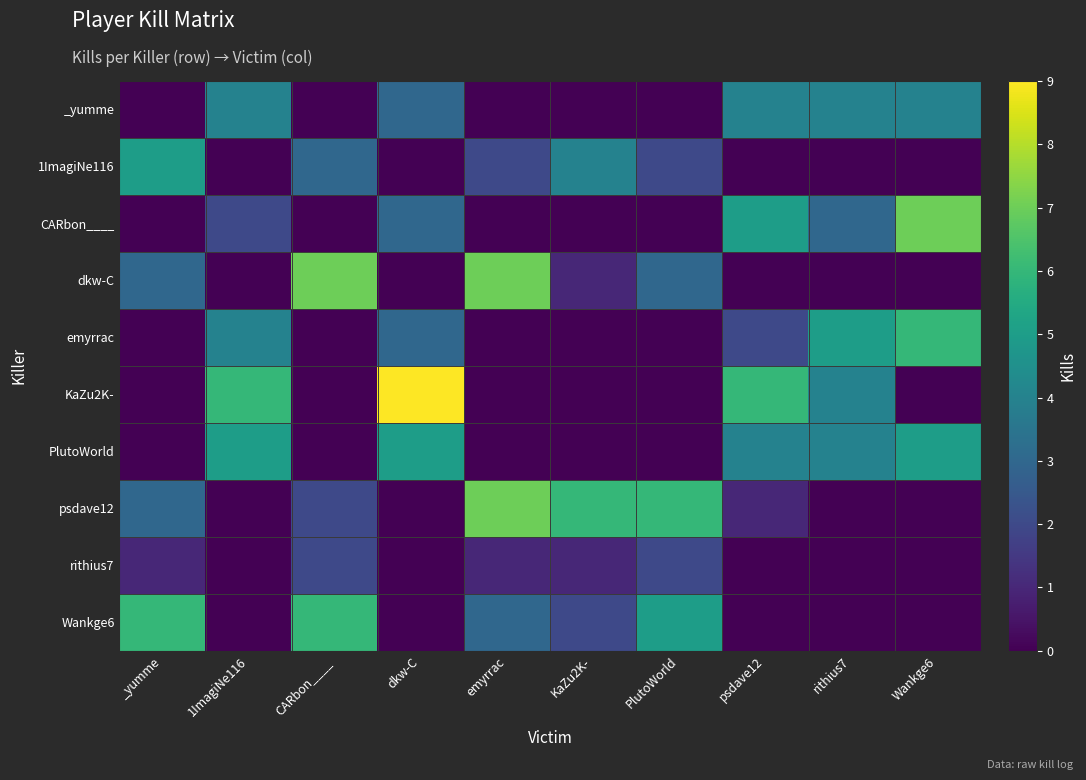

Rank the series by their maximum value, from lowest to highest.

rithius7, _yumme, 1ImagiNe116, PlutoWorld, emyrrac, Wankge6, CARbon____, dkw-C, psdave12, KaZu2K-